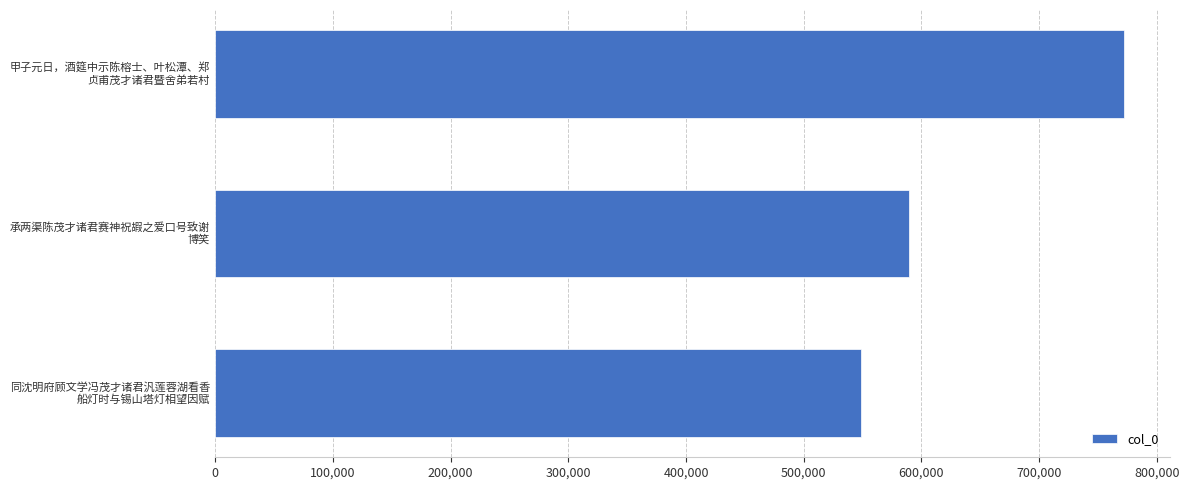

What is the smallest value displayed?

548579